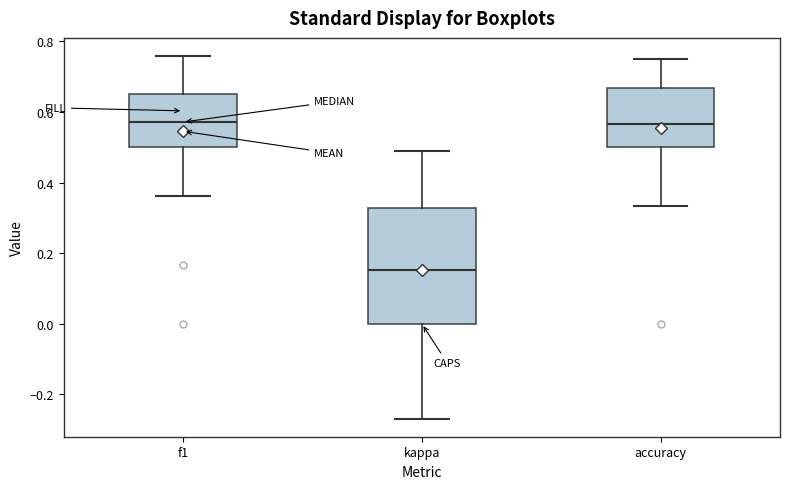

Comparing the boxes themselves (not the whiskers), which one is the tallest?

kappa